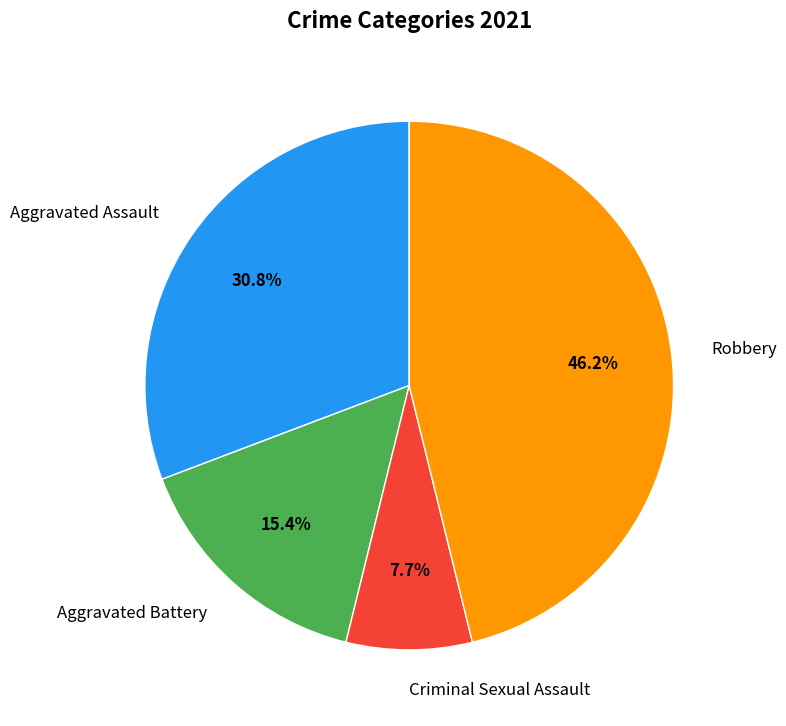

Is it true that Robbery is 46% of the pie?

True